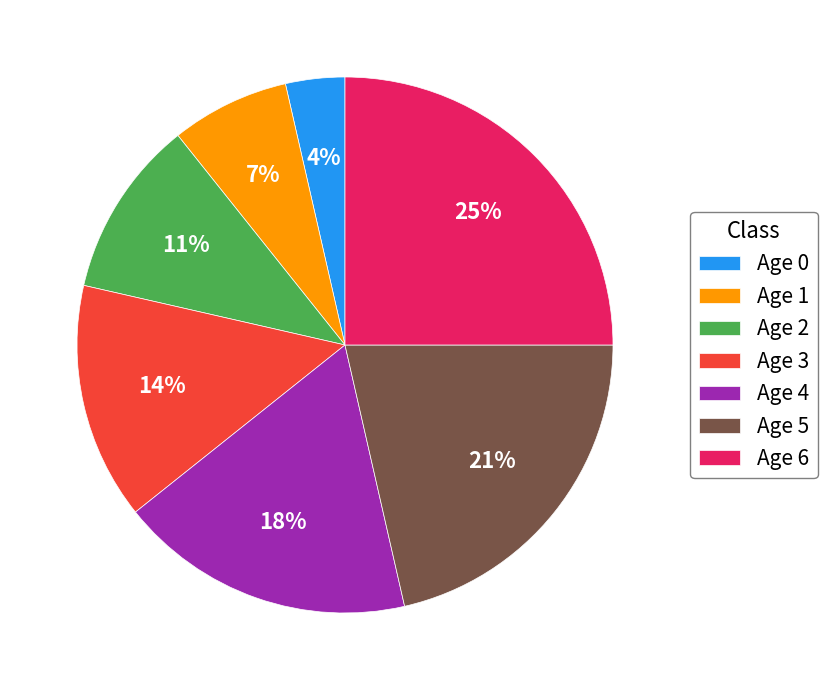

Is there any slice that represents more than half of the pie?

No